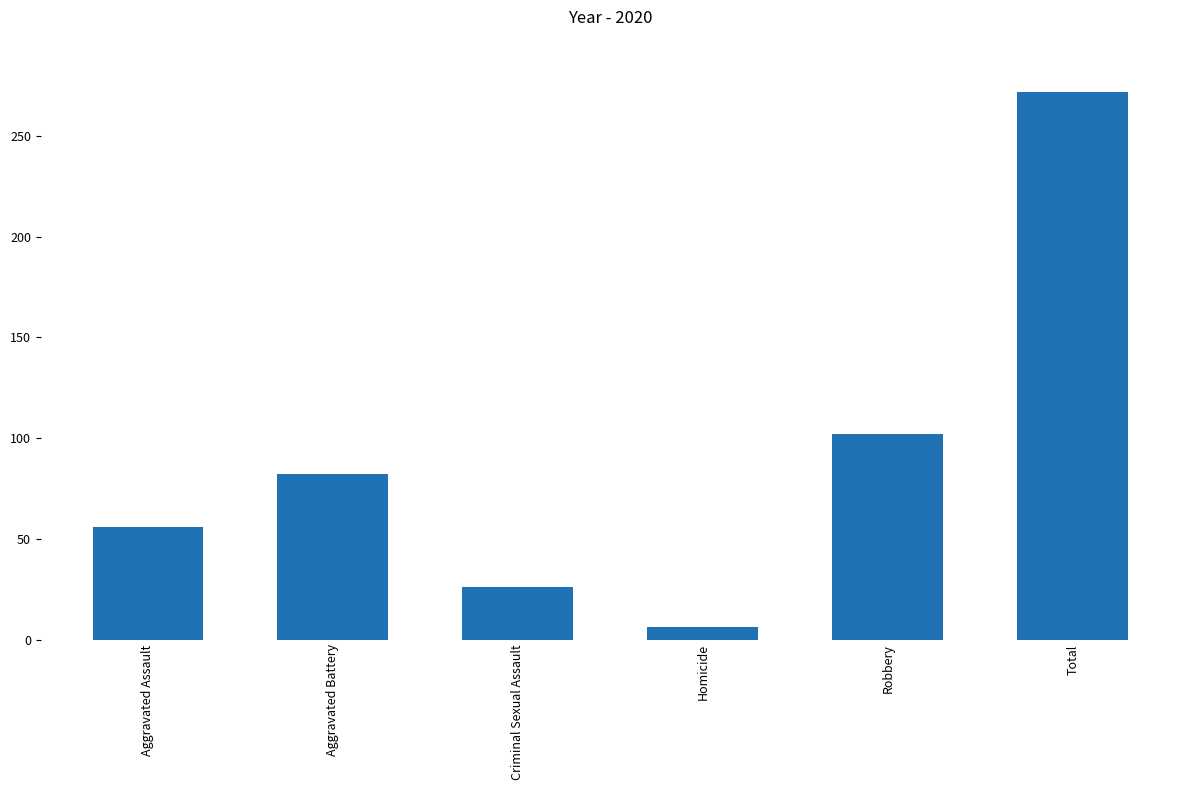

How many bars are there in total?

6